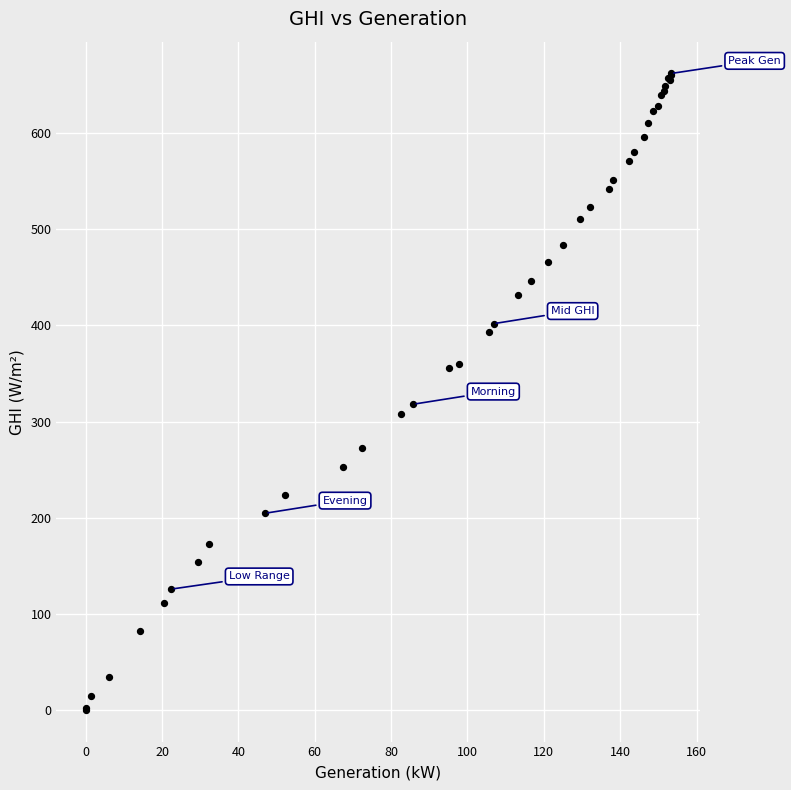

What Y value in the scatter plot is closest to 331?

318.0